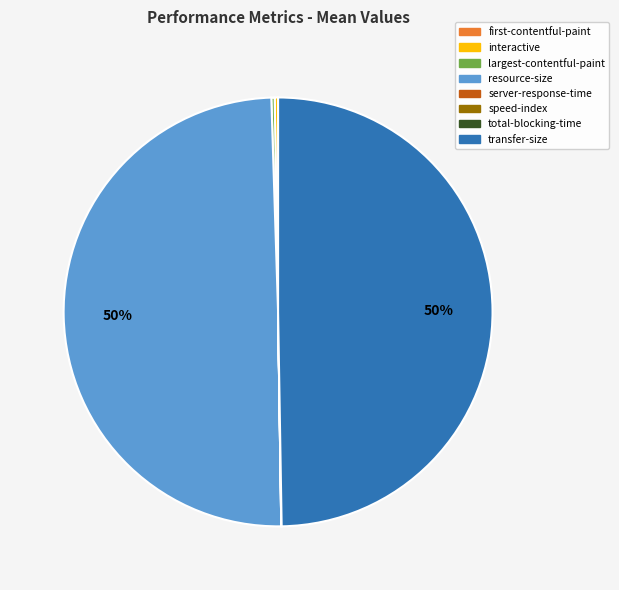

Is there a majority slice in this chart?

No